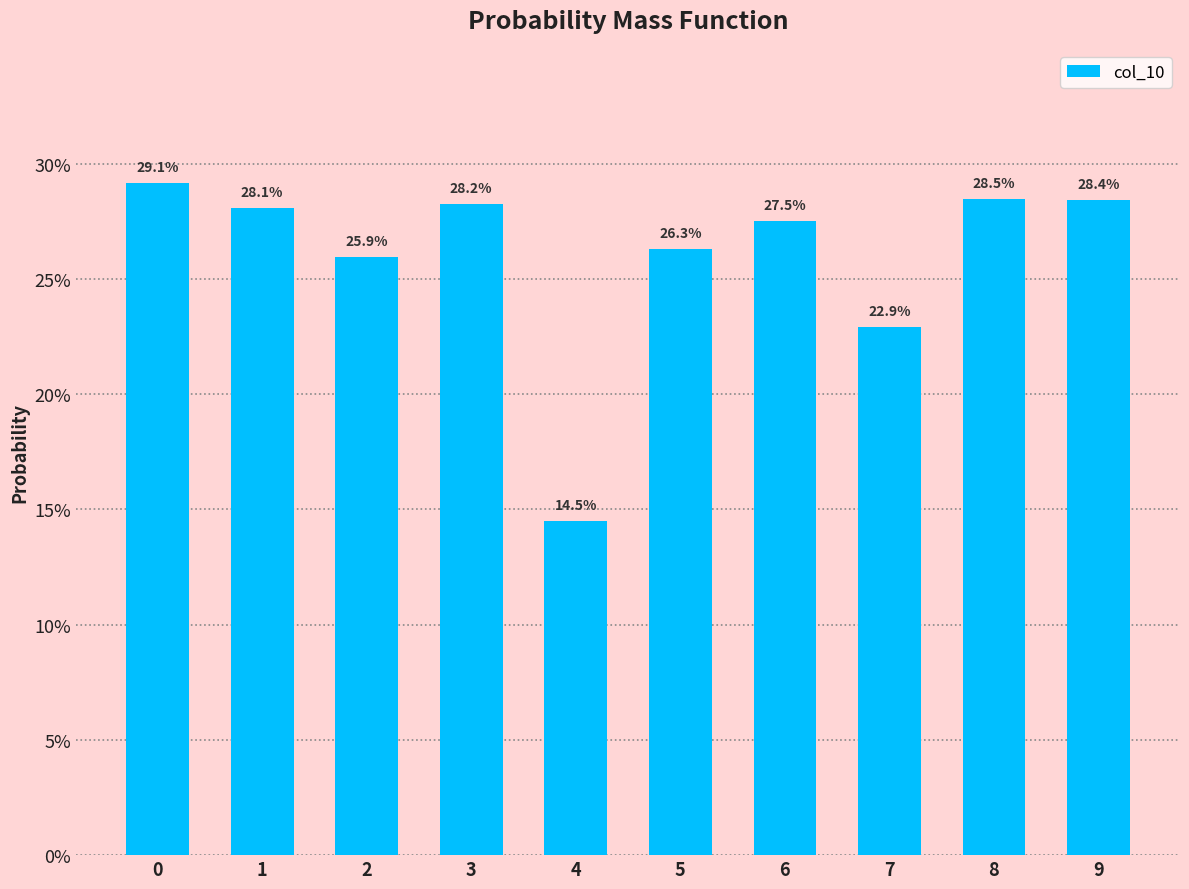

What is the minimum value shown in the chart?

0.1